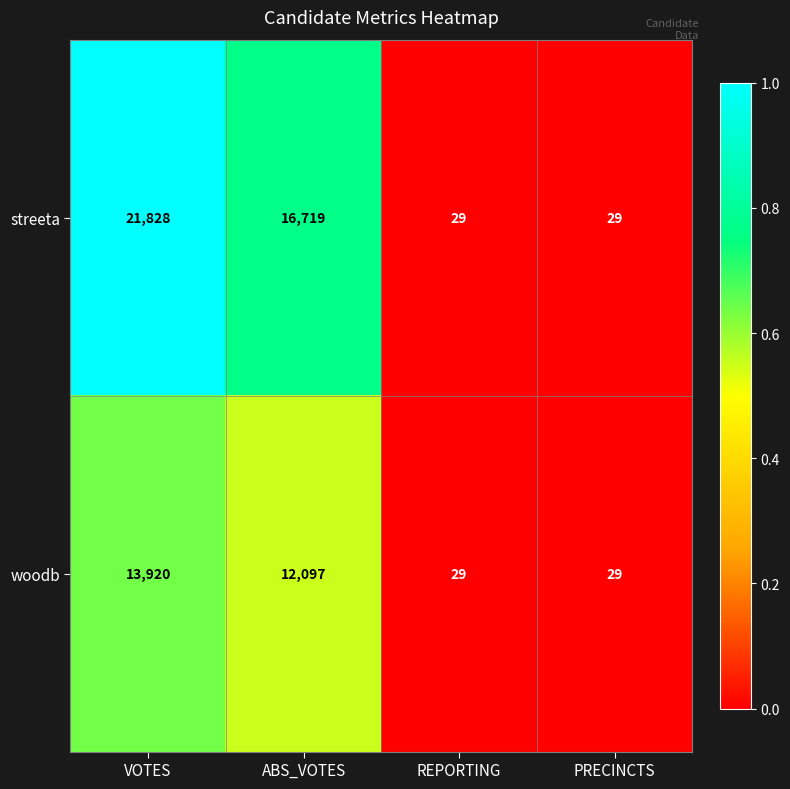

Which series has the widest spread of values?

streeta